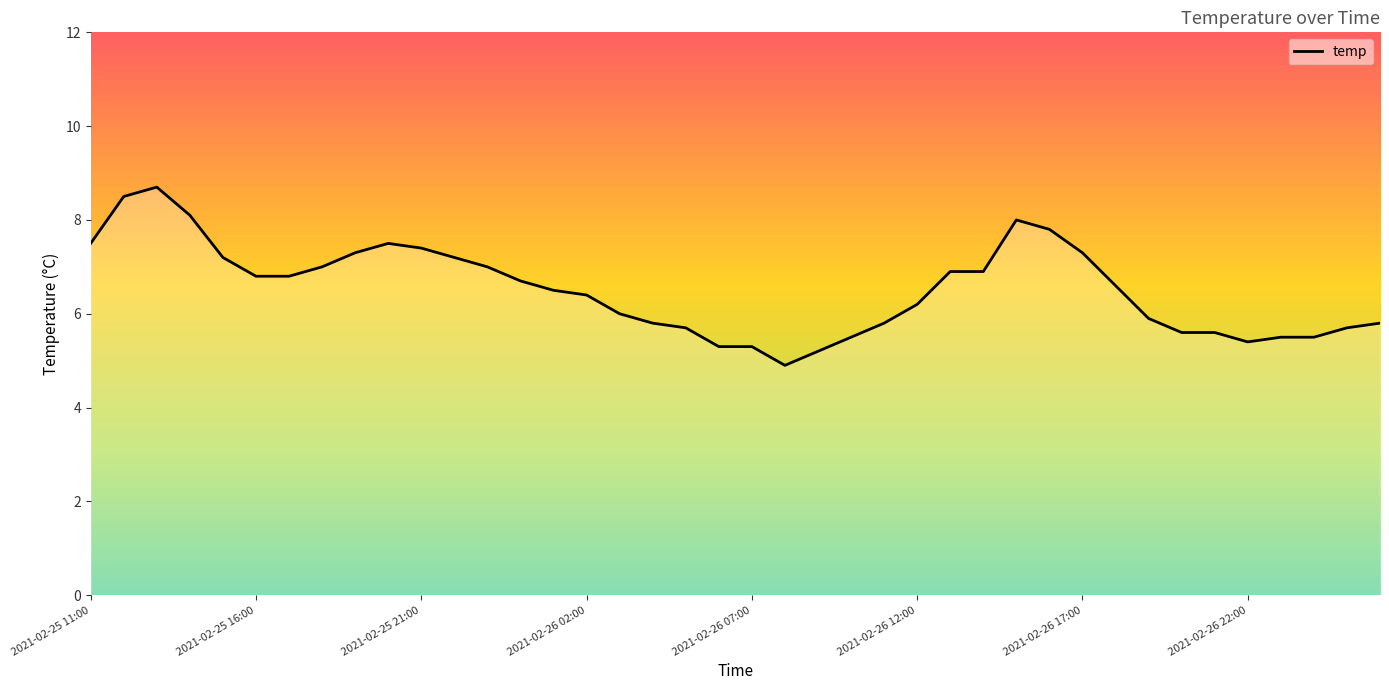

What is the greatest value displayed?

8.7